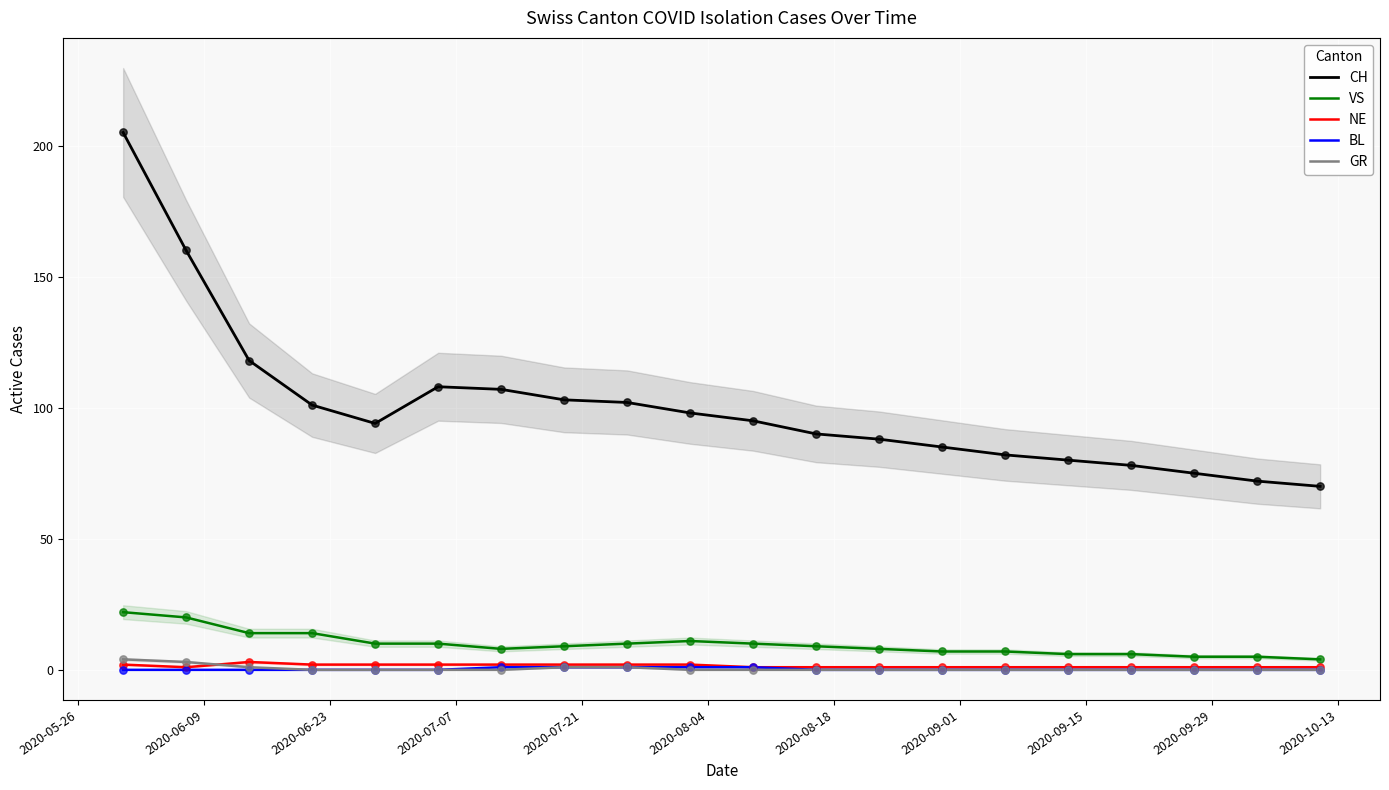

True or false: GR and CH cross at least once.

False